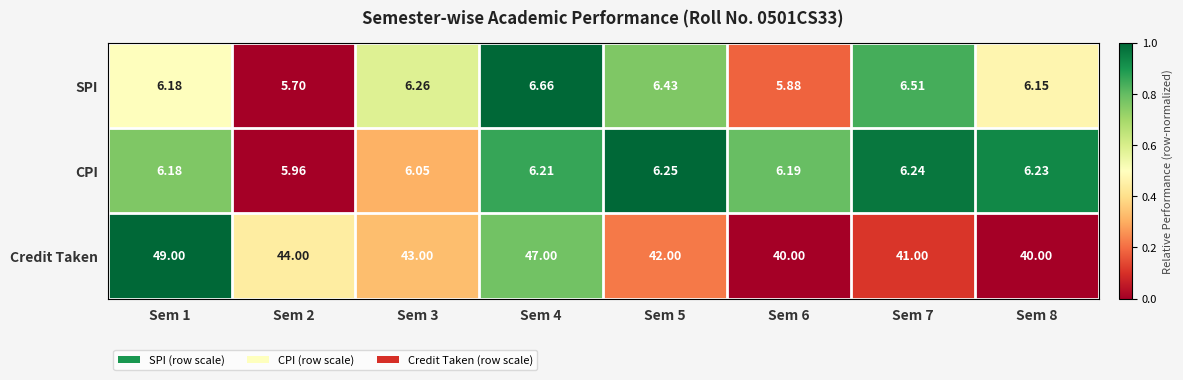

List the series in order of their peak value, lowest first.

CPI, SPI, Credit Taken